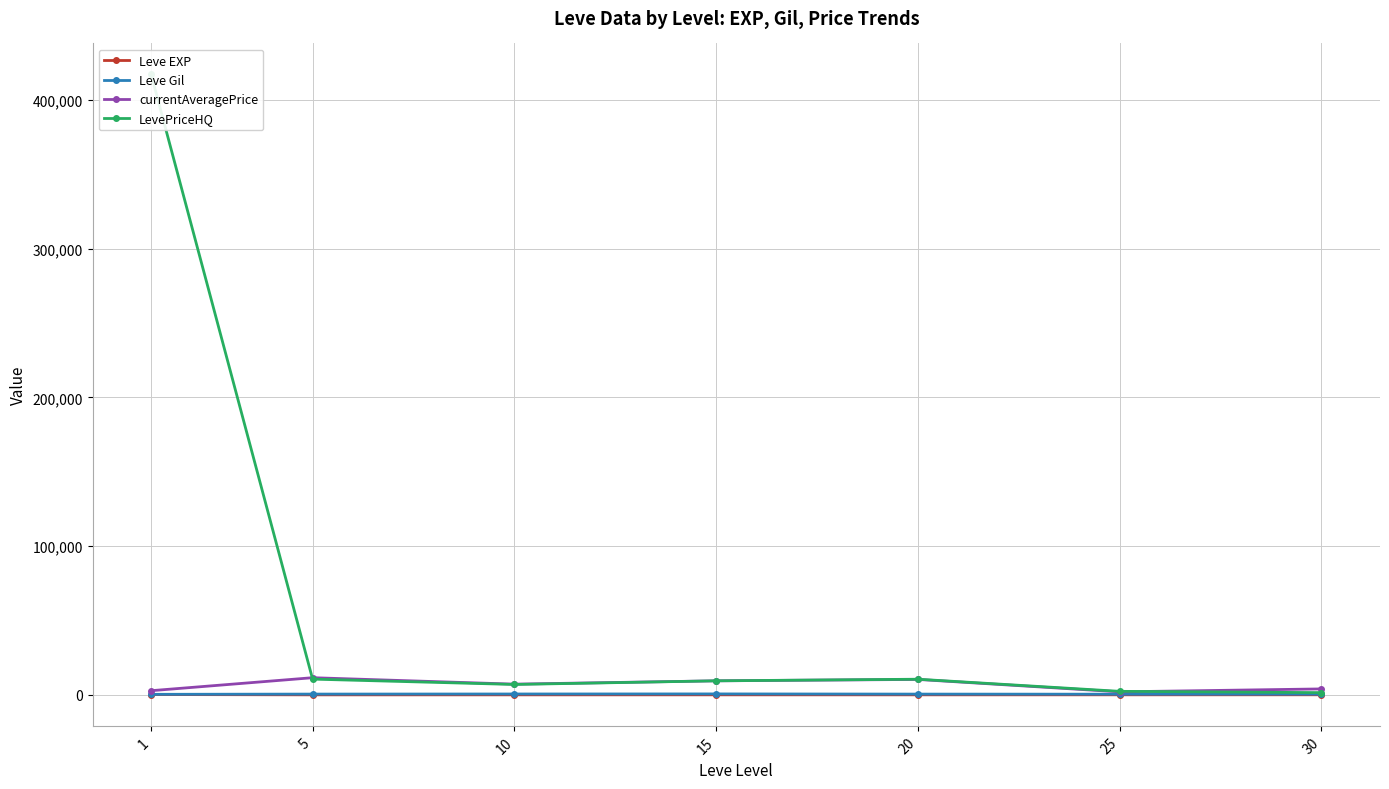

What are all the series names shown in the legend?

Leve EXP, Leve Gil, currentAveragePrice, LevePriceHQ